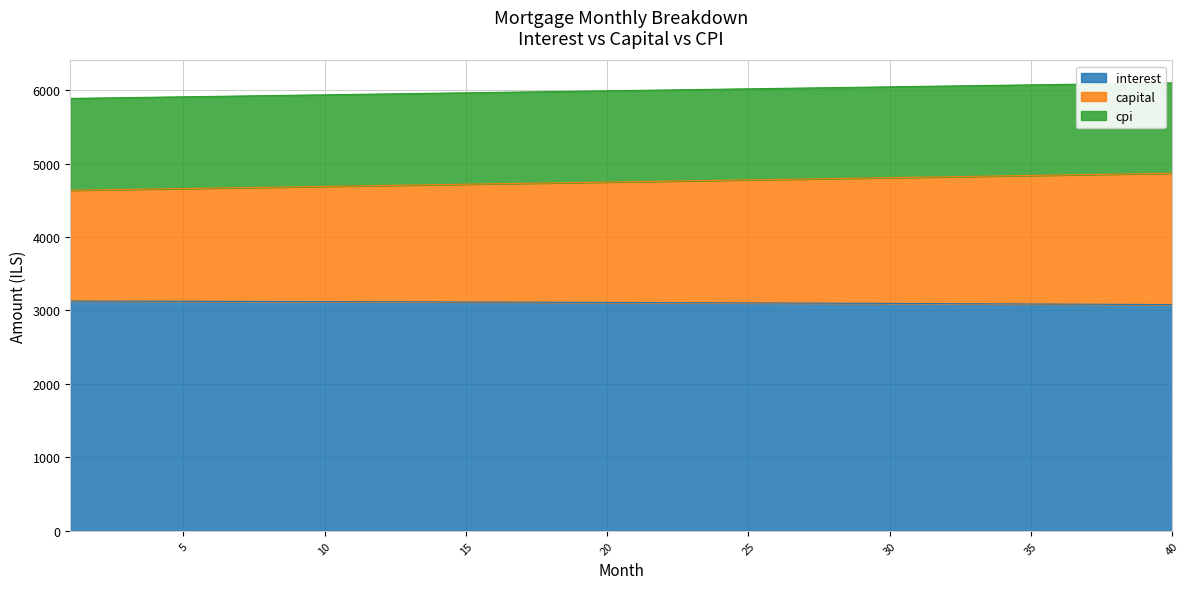

What is the minimum value for interest?

3080.2